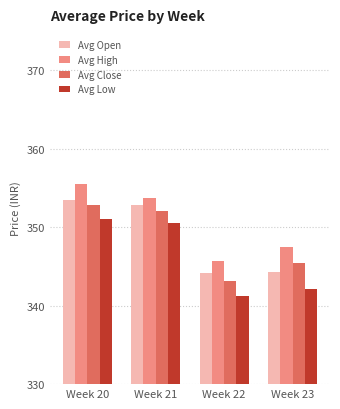

What are all the series names shown in the legend?

Avg Open, Avg High, Avg Close, Avg Low